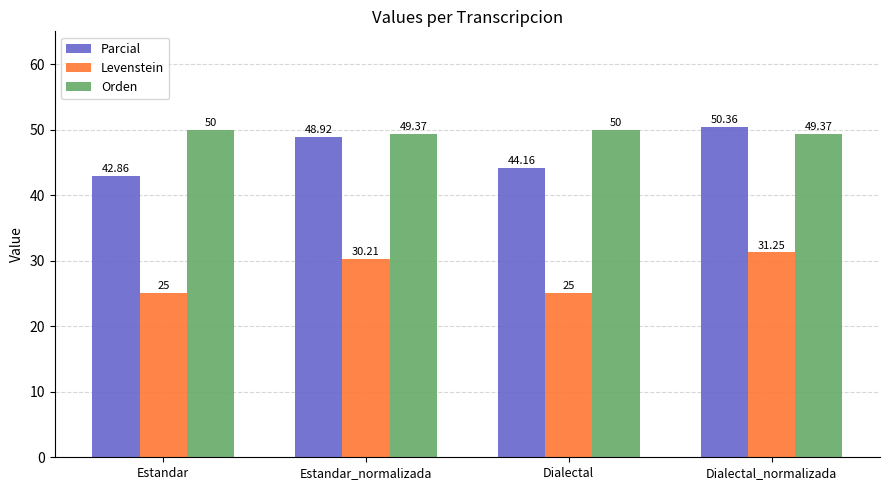

What value does the Levenstein series have at Dialectal?

25.0